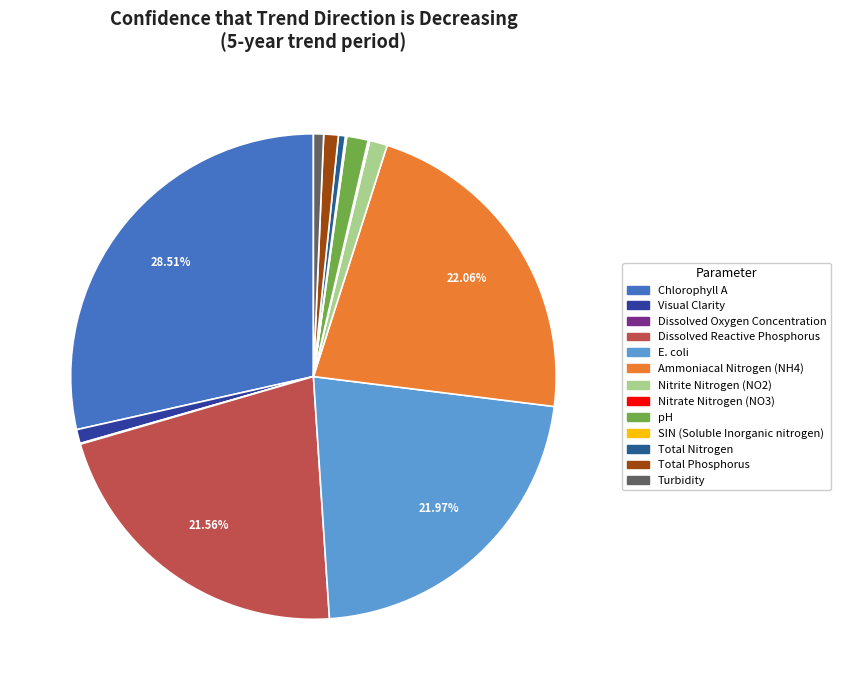

Does E. coli represent more than half of the total?

No